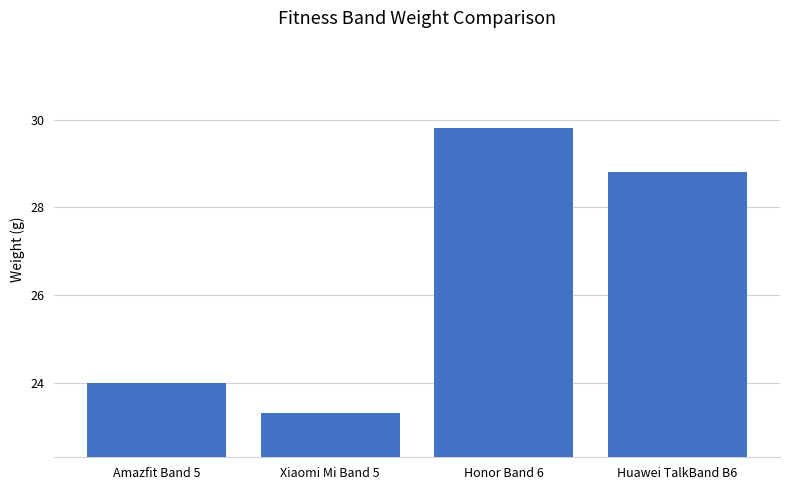

What is the minimum value shown in the chart?

23.3